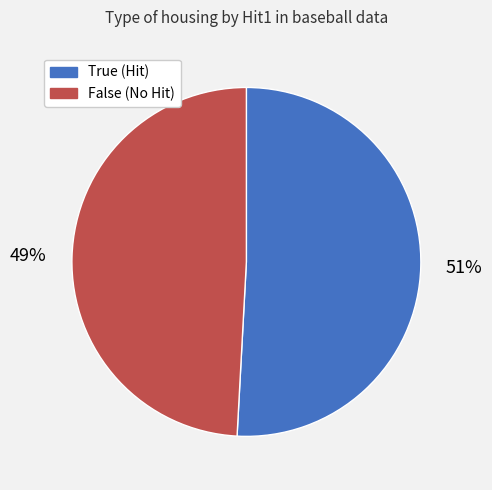

Approximately how many times larger is the value at False compared to True?

1.0